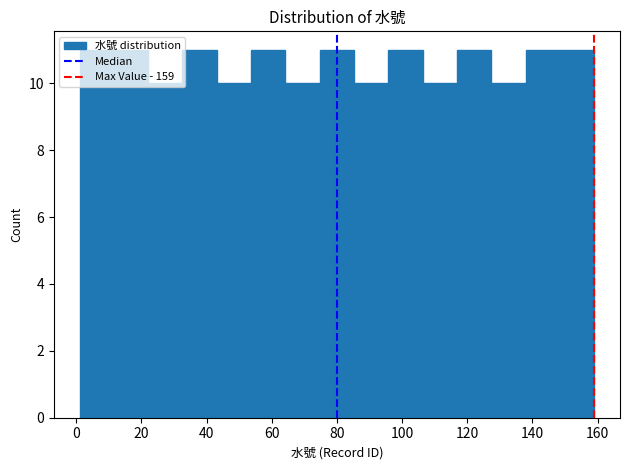

How tall is the bar that spans 86 to 96 on the x-axis? Neither the bar edges nor the heights are printed on the chart, so give them approximately, as read against the axes.

10